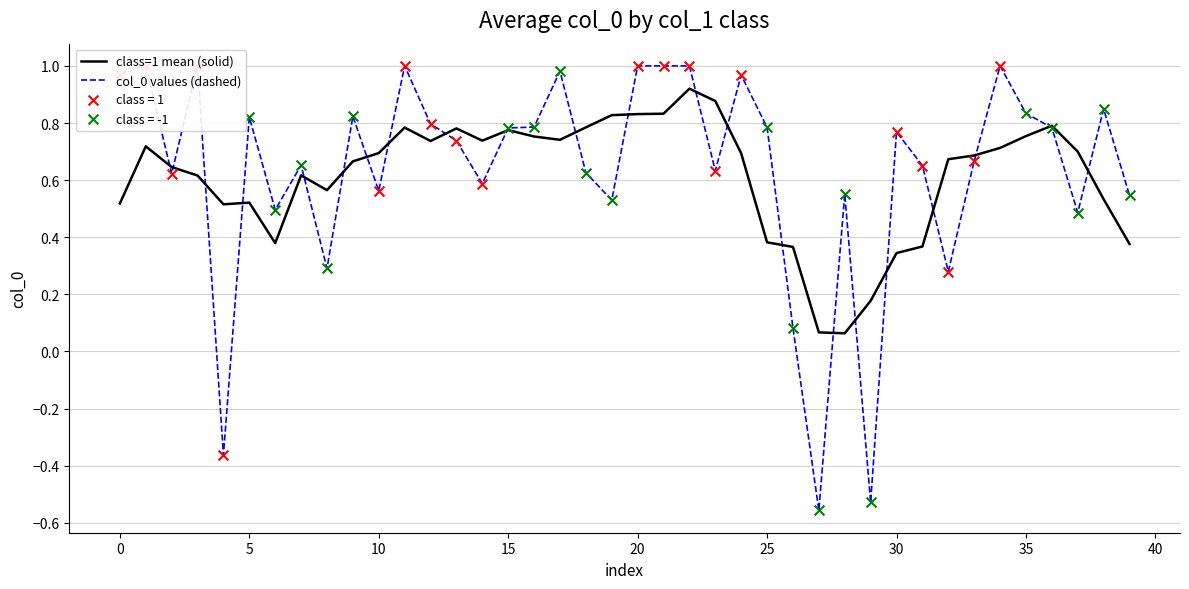

Which series contains the lowest Y value?

col_0 values (dashed)